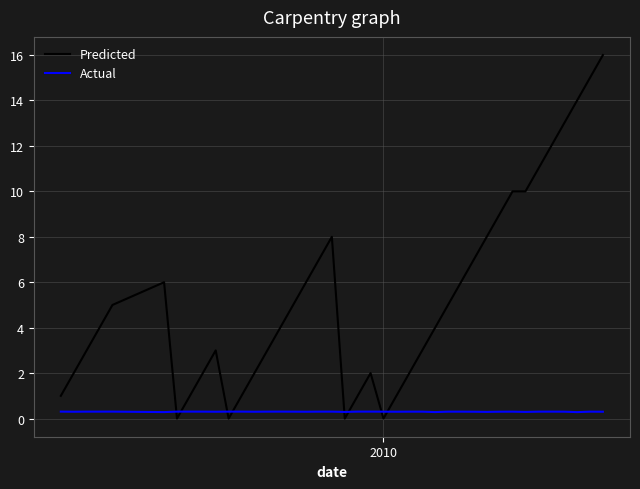

True or false: Actual and Predicted cross at least once.

True